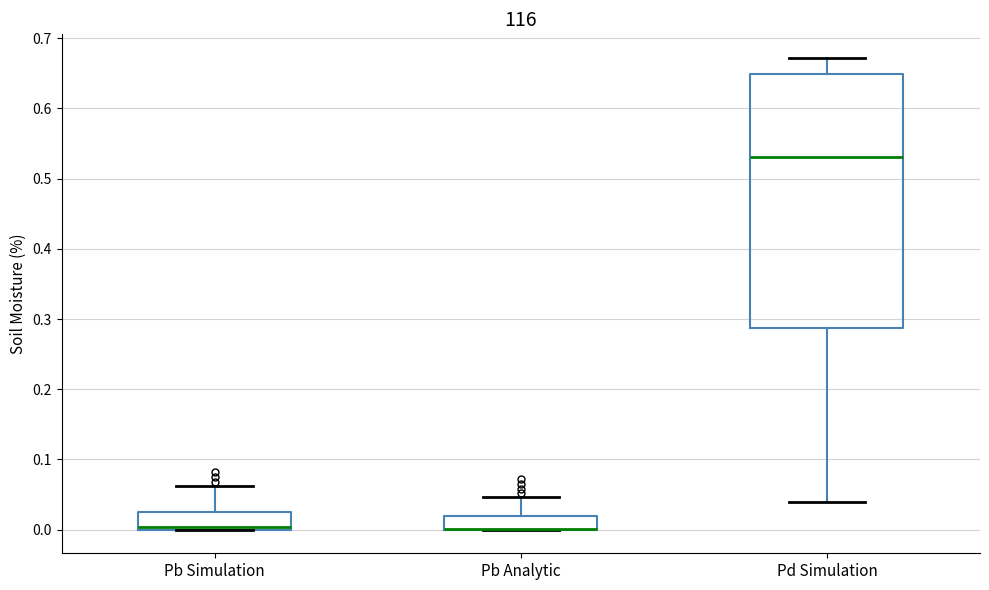

Where does the upper whisker of the box for Pd Simulation end on the y-axis? The values are not printed on the chart, so give them approximately, as read against the axis.

0.67